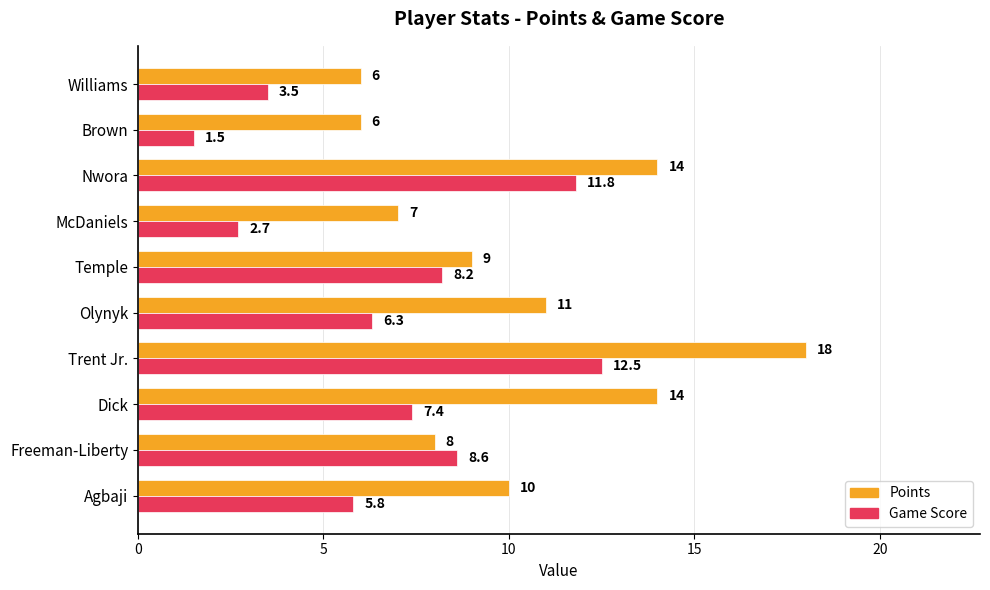

Which series has the largest total across all categories?

Points